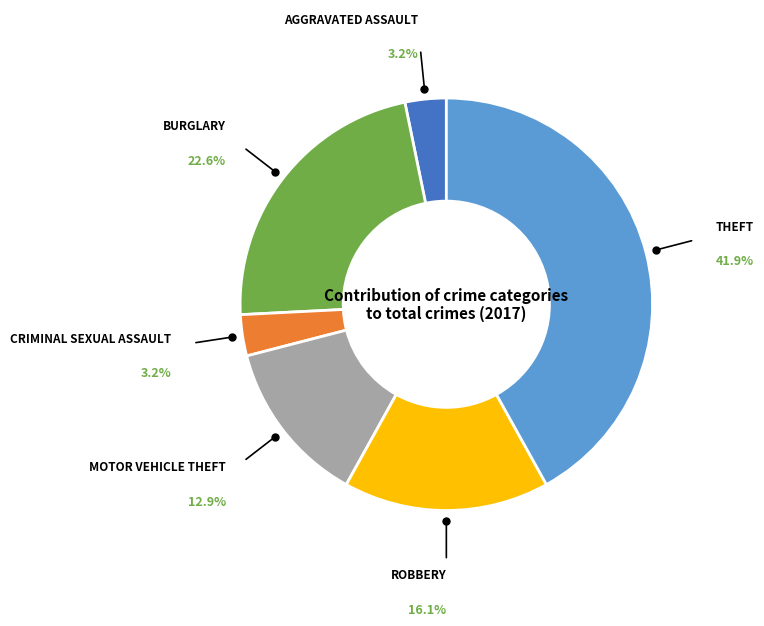

Is there any slice that represents more than half of the pie?

No